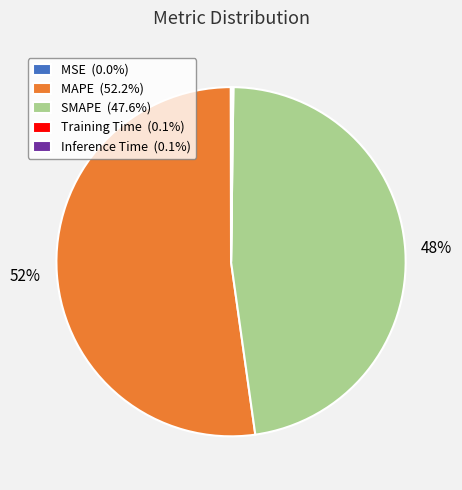

Is it true that SMAPE is 48% of the pie?

True